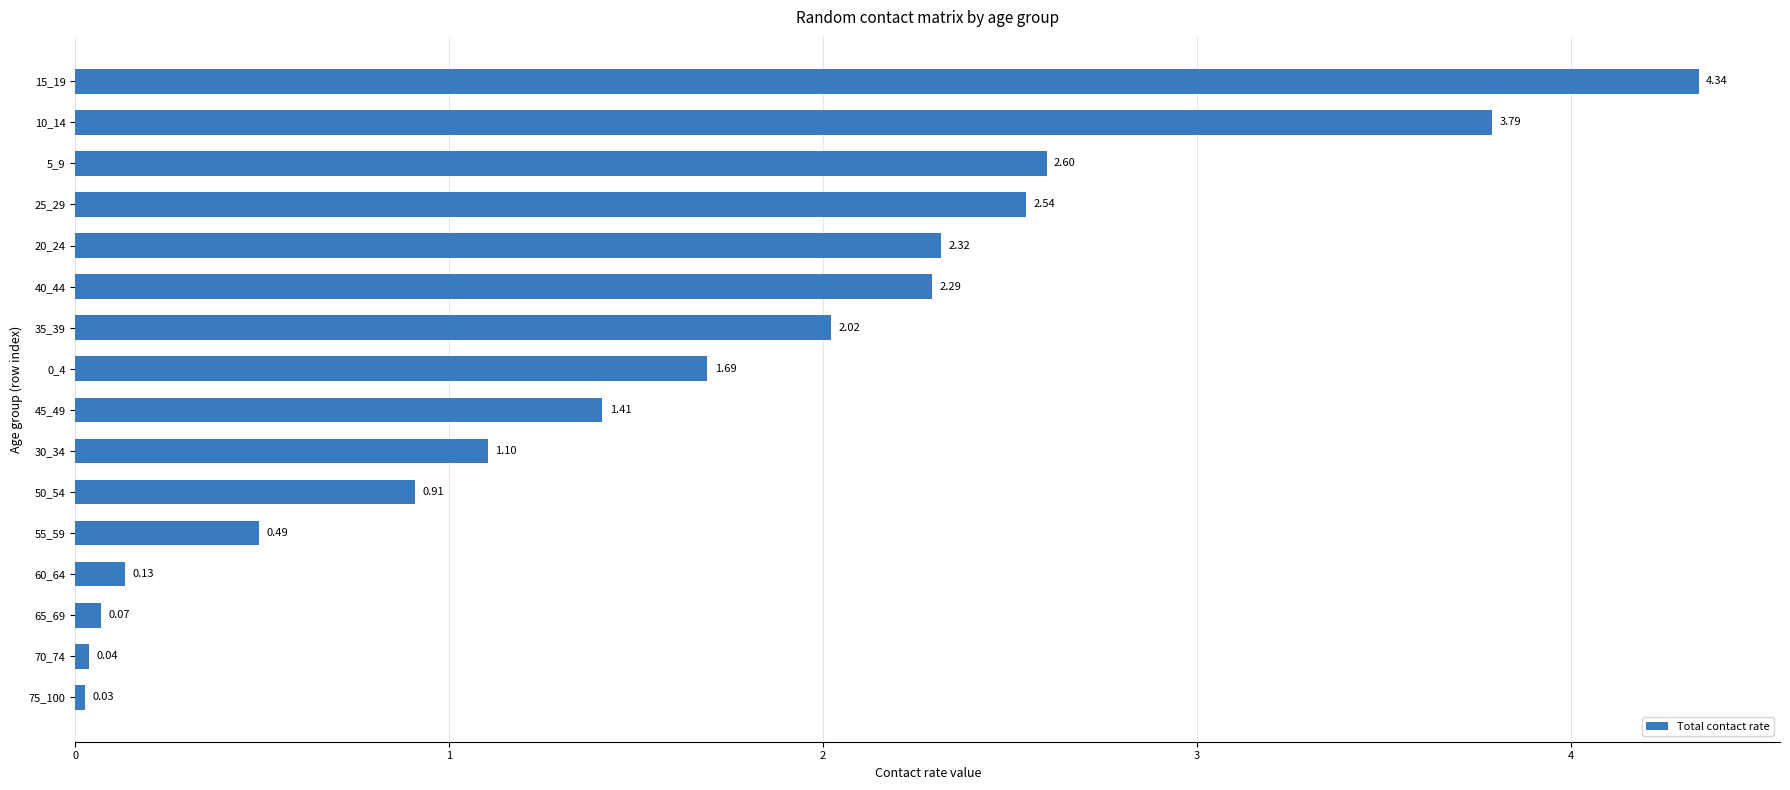

What is the average value?

1.6